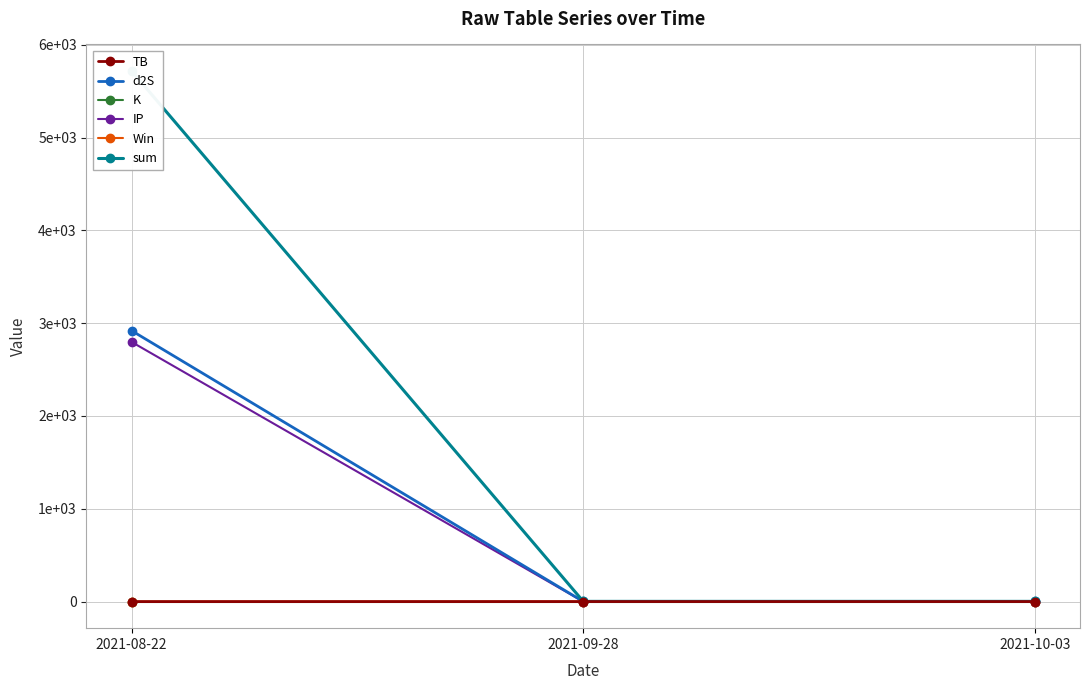

Reading left to right, list all the values displayed in this chart.

TB: 2021-08-22=0.3	2021-09-28=0.7	2021-10-03=0.7
d2S: 2021-08-22=2919.2	2021-09-28=1.6	2021-10-03=1.6
K: 2021-08-22=0.1	2021-09-28=0.1	2021-10-03=0.1
IP: 2021-08-22=2797.6	2021-09-28=0.5	2021-10-03=0.5
Win: 2021-08-22=1.0	2021-09-28=1.0	2021-10-03=0.0
sum: 2021-08-22=5717.2	2021-09-28=3.0	2021-10-03=3.0